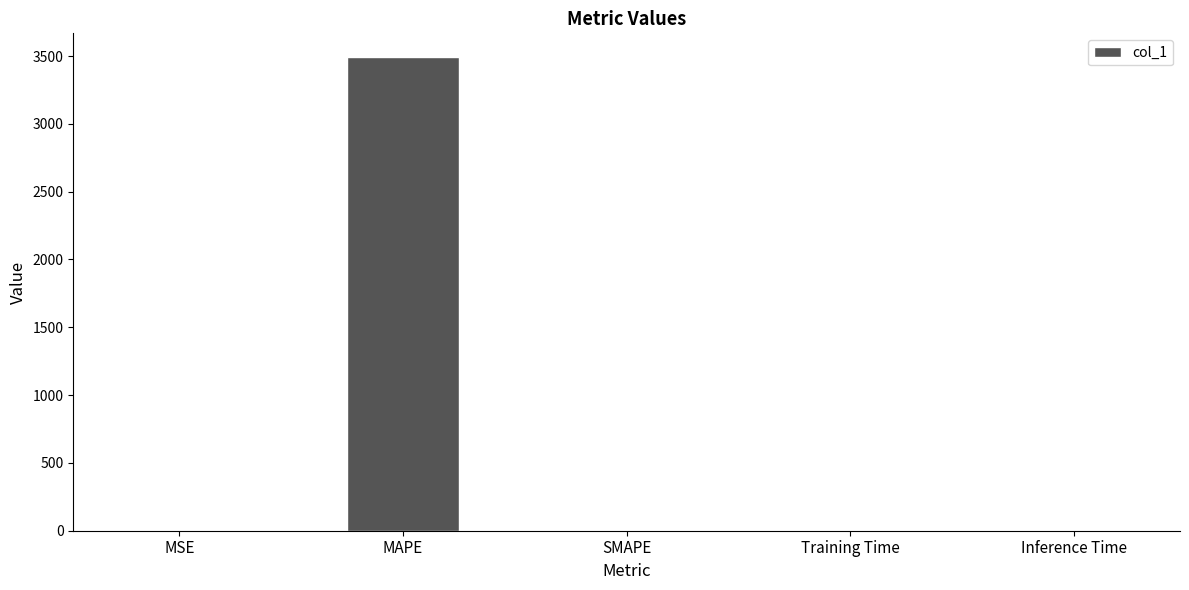

Does the chart contain stacked bars?

No